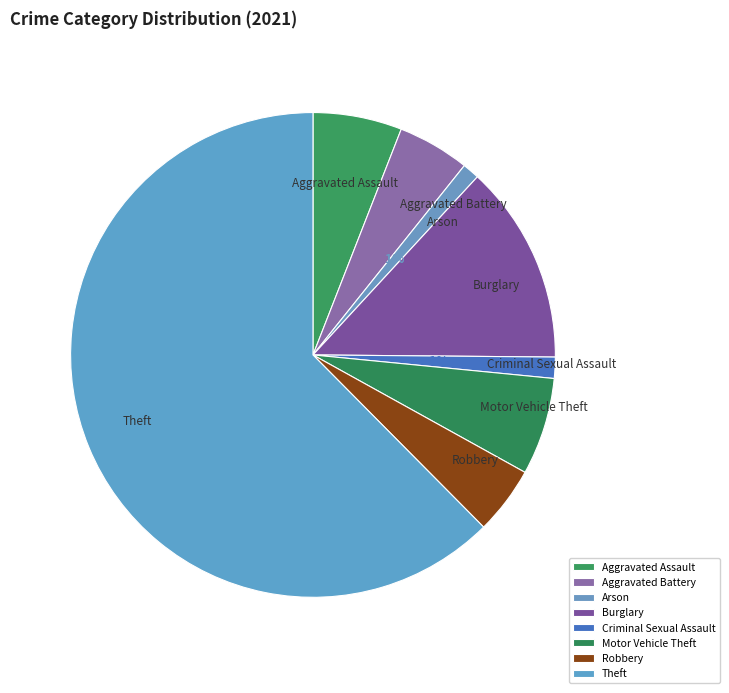

Is there a majority slice in this chart?

Yes